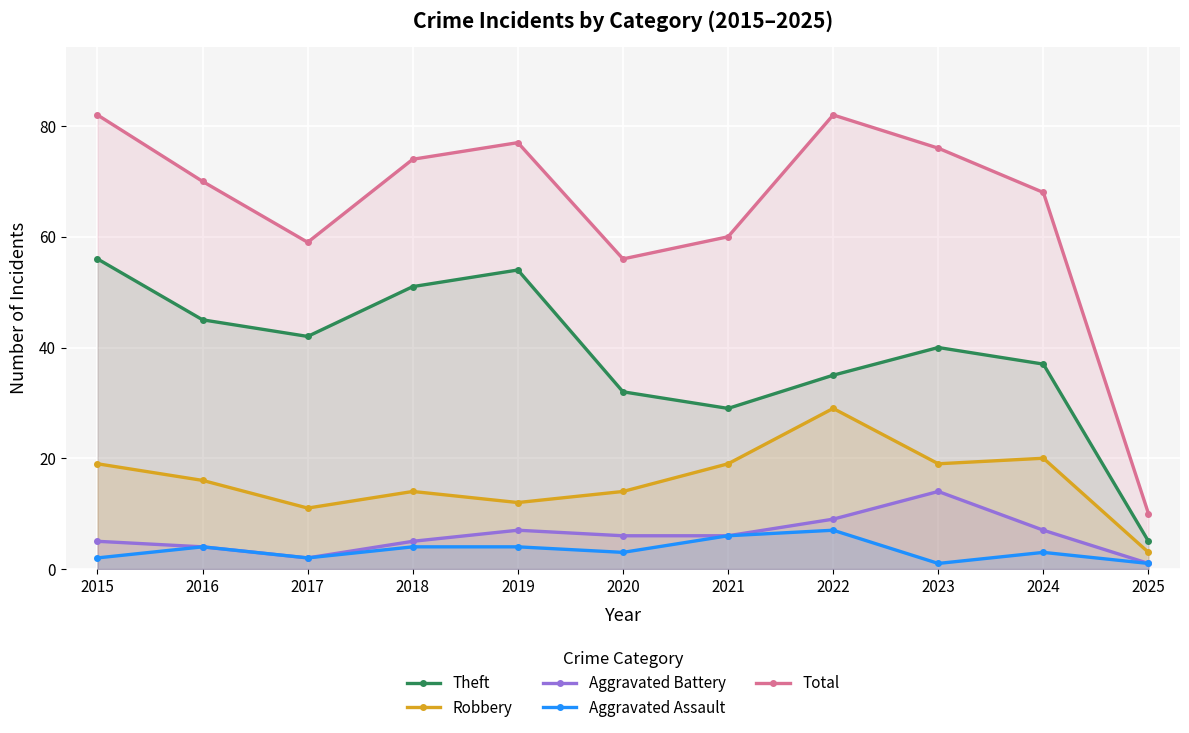

At how many categories does at least one series exceed 12?

10